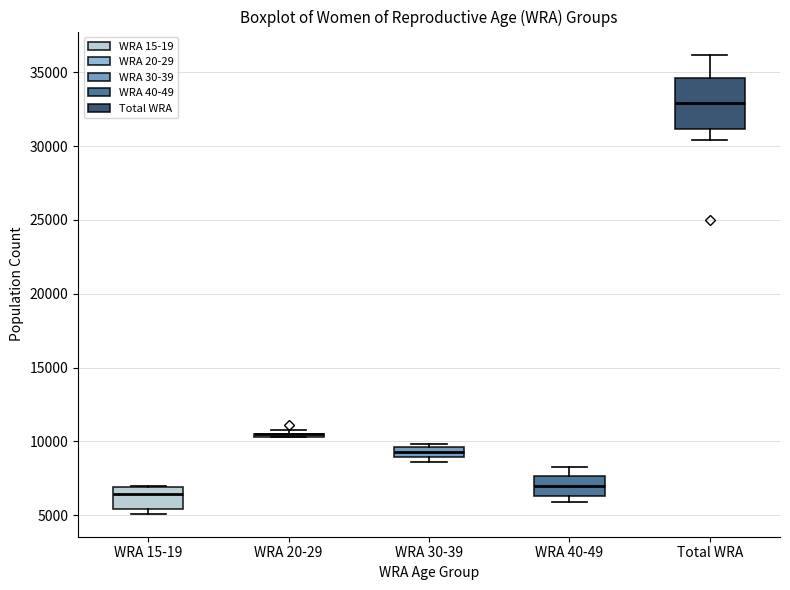

Comparing the boxes themselves (not the whiskers), which one is the tallest?

Total WRA